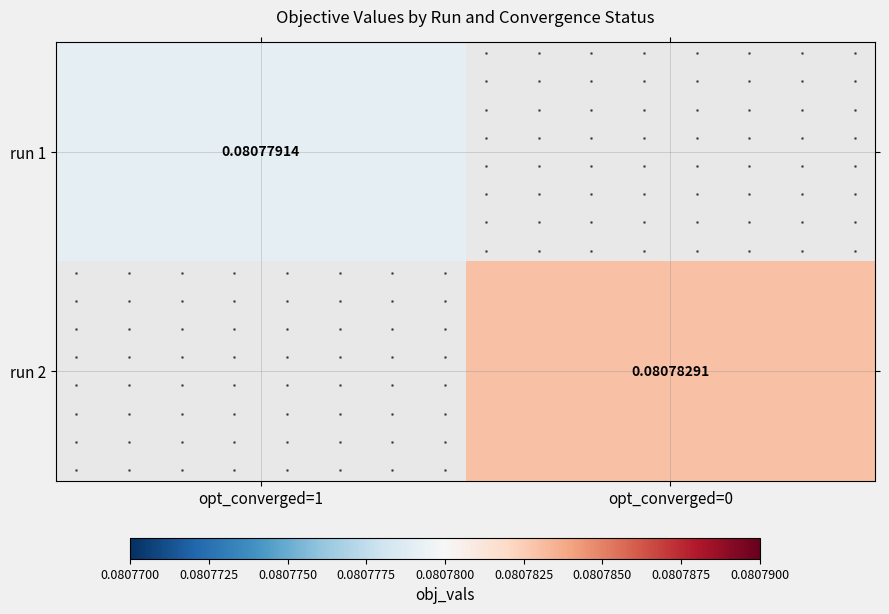

Rank the series by their average value, from lowest to highest.

run 1, run 2